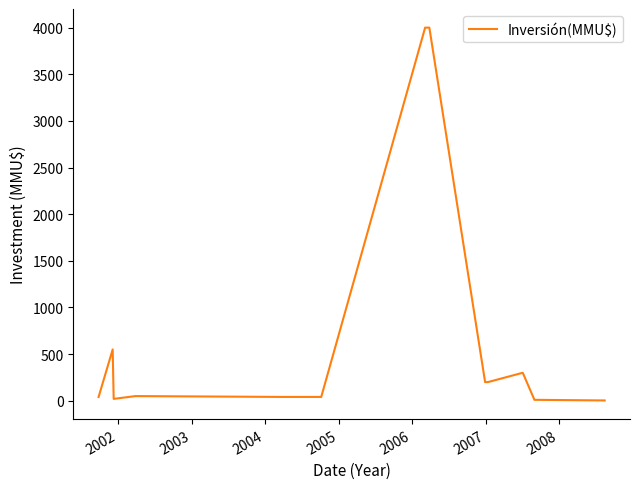

What is the maximum value shown in the chart?

4000.0